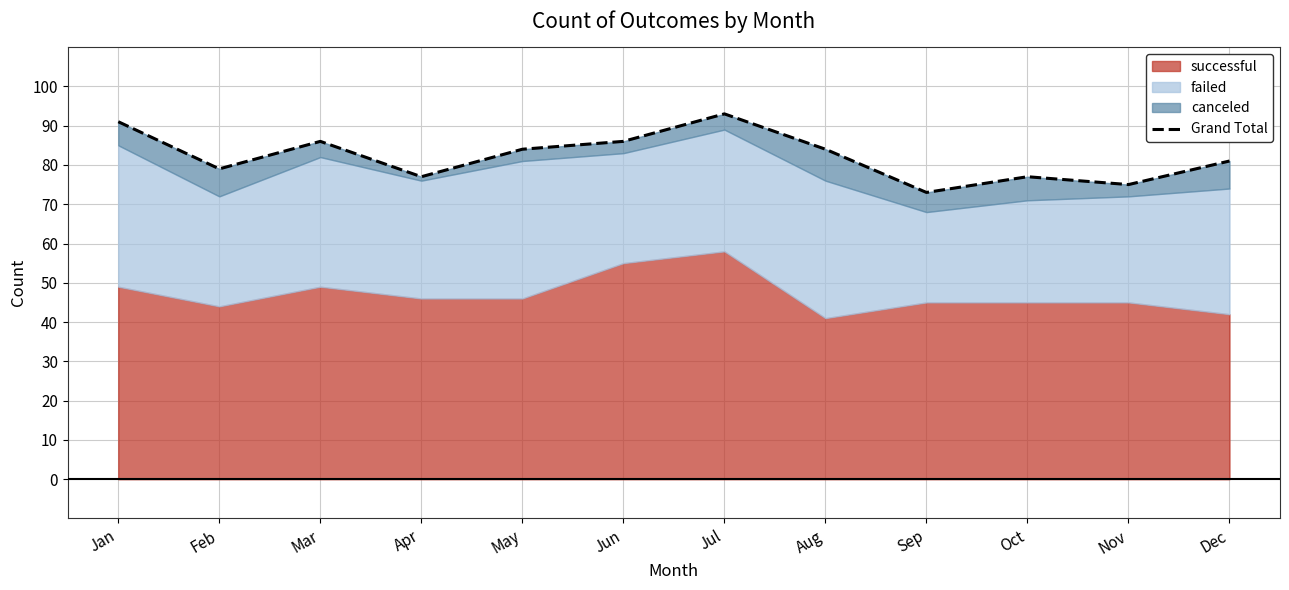

What is the value of the 9th point from the left?

73